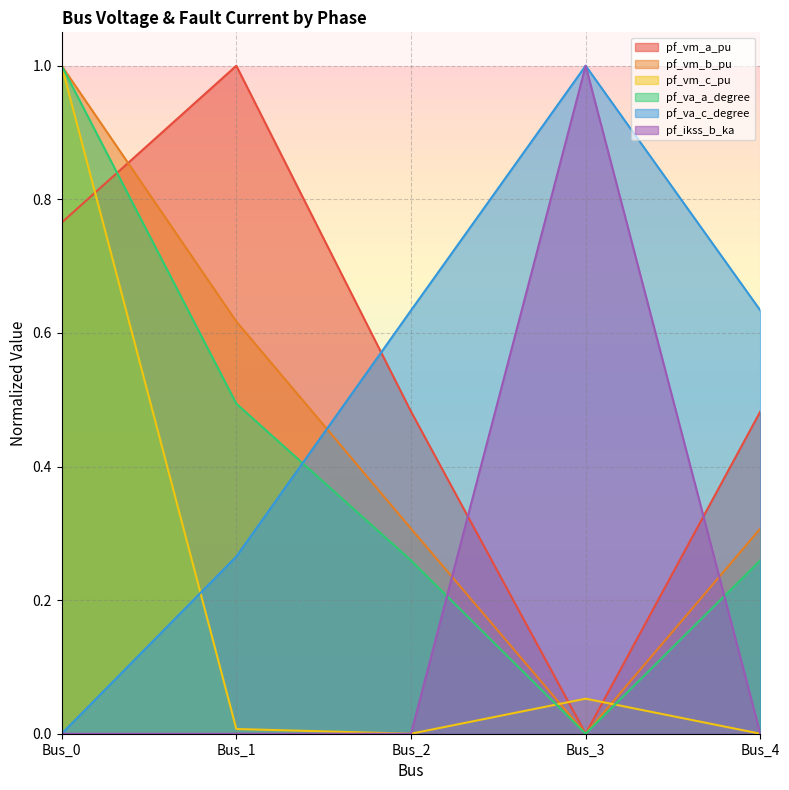

Reading right to left, list all the values displayed in this chart.

pf_vm_a_pu: 0.5	0.0	0.5	1.0	0.8
pf_vm_b_pu: 0.3	0.0	0.3	0.6	1.0
pf_vm_c_pu: 0.0	0.1	0.0	0.0	1.0
pf_va_a_degree: 0.3	0.0	0.3	0.5	1.0
pf_va_c_degree: 0.6	1.0	0.6	0.3	0.0
pf_ikss_b_ka: 0.0	1.0	0.0	0.0	0.0